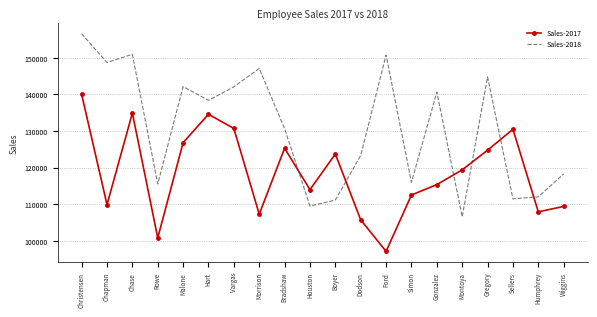

Is the value of Sales-2017 at Wiggins greater than the value of Sales-2018 at Vargas?

No